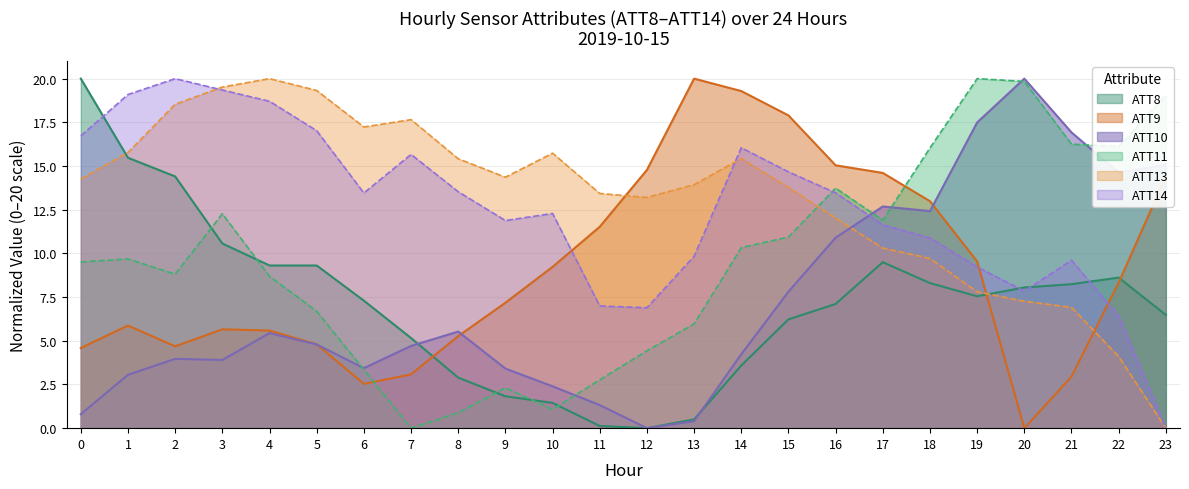

At which category is the sum across all series the highest?

16